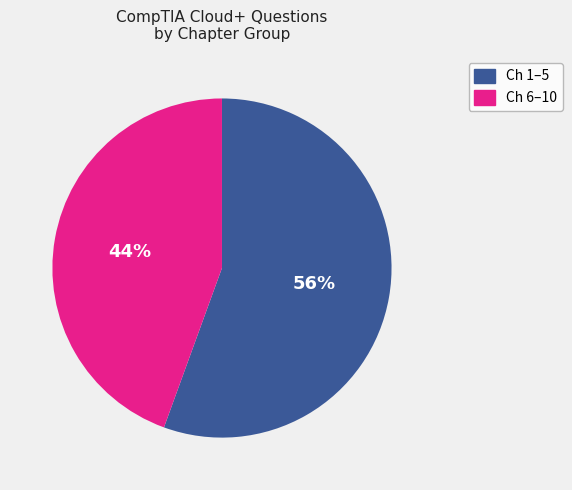

To the nearest percent, what is the average slice percentage?

50%